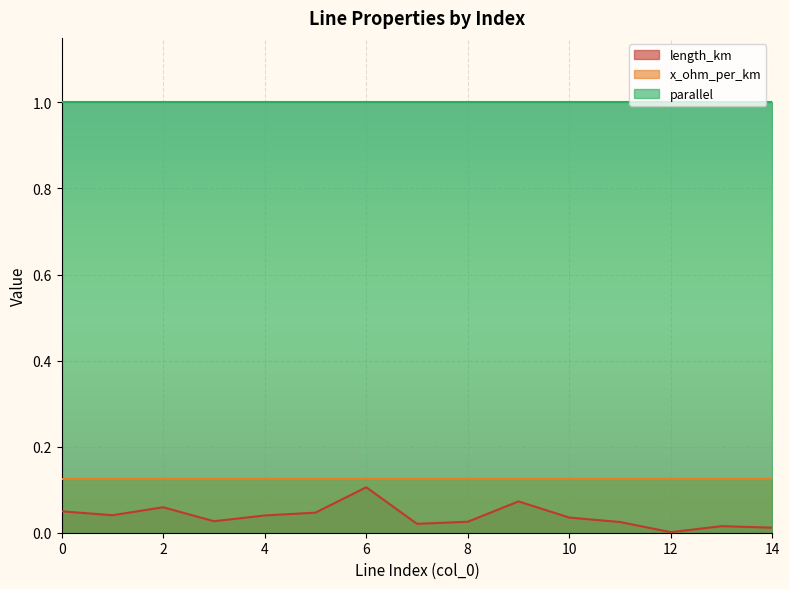

The value of parallel at 10 is 1.6. True or false?

False